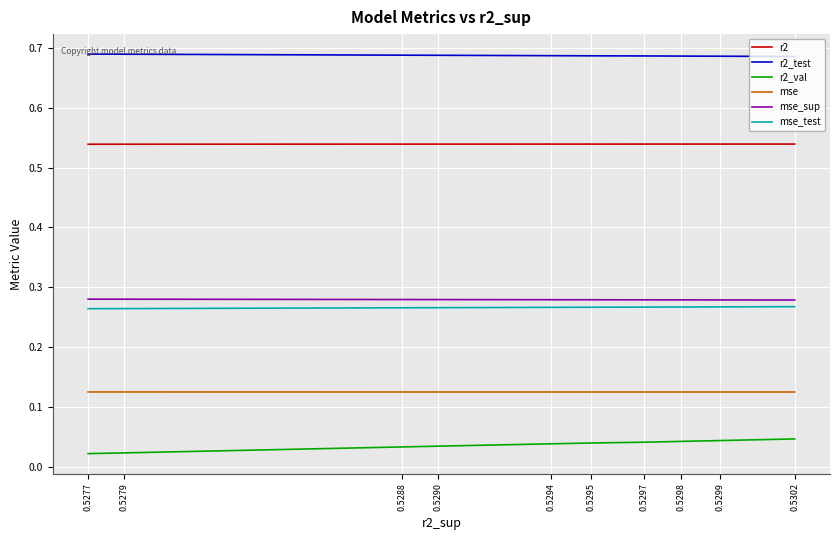

Does the chart display data point markers on the line(s)?

No